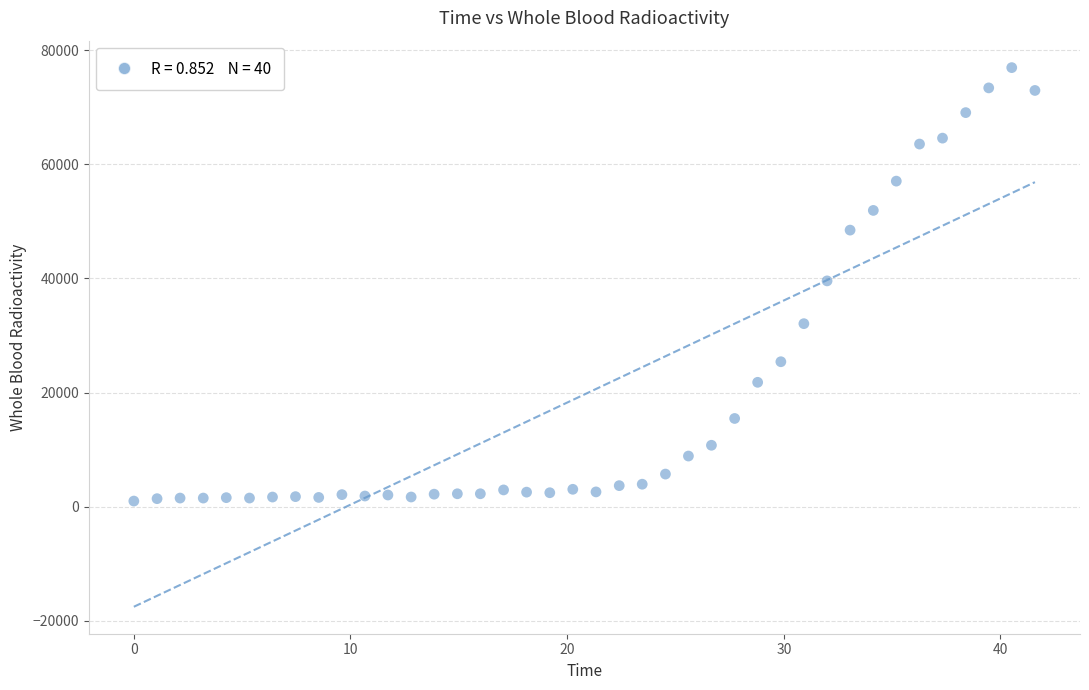

What is the range of Y values (max minus min)?

75957.3